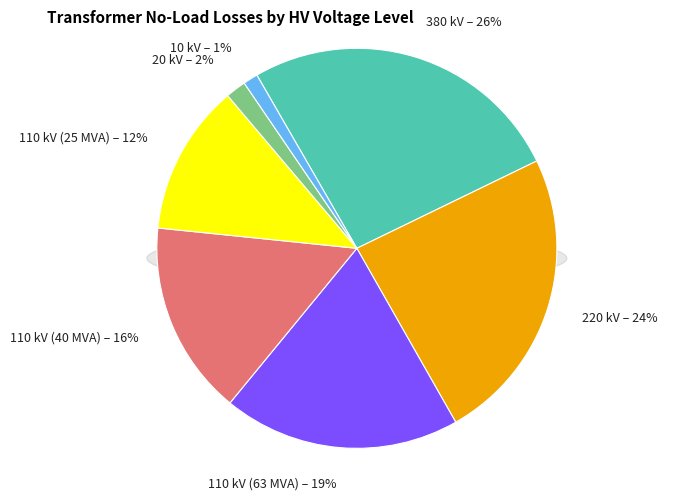

How many slices are in this pie chart?

7